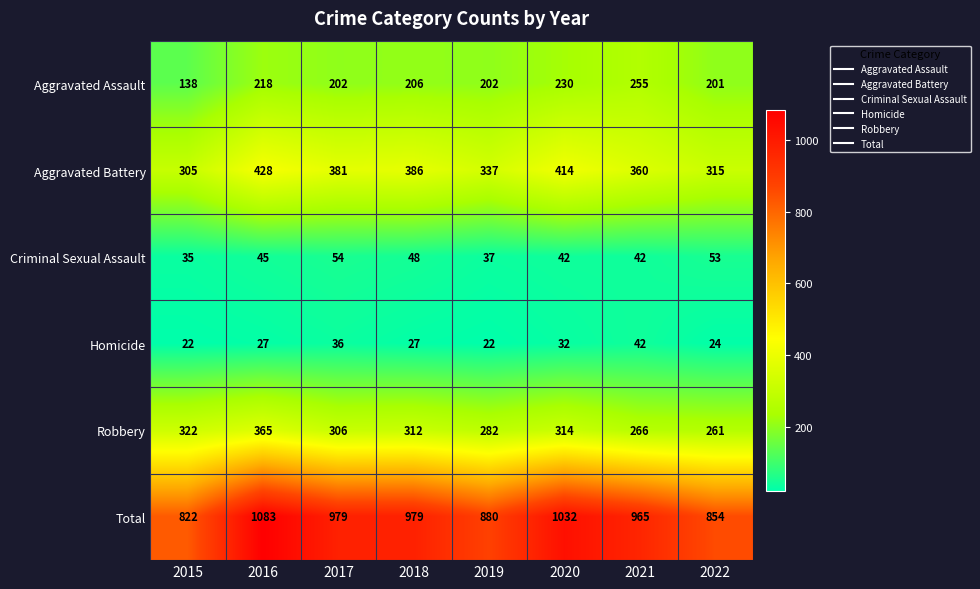

What is the smallest value displayed?

22